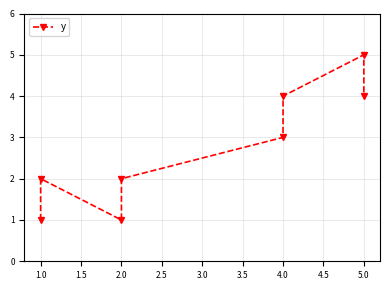

What is the sum of all values?

22